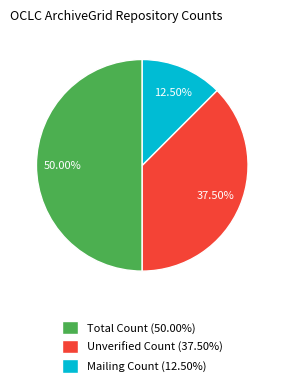

Combined, do Mailing Count (12.50%) and Total Count (50.00%) account for over 50%?

Yes